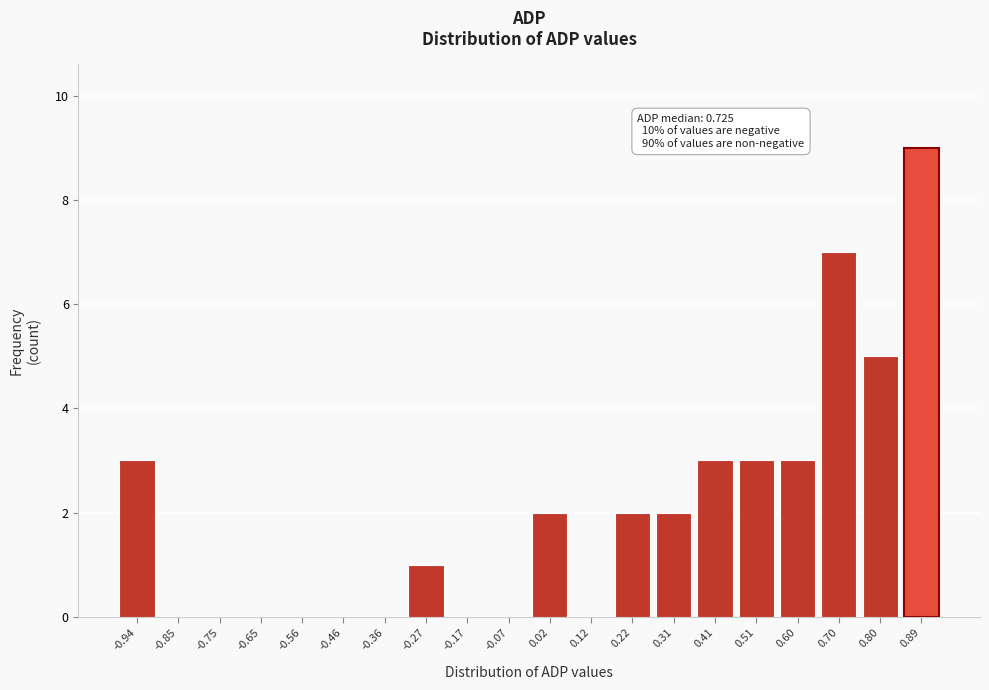

Reading right to left, list all the values displayed in this chart.

0.89=9	0.80=5	0.70=7	0.60=3	0.51=3	0.41=3	0.31=2	0.22=2	0.12=0	0.02=2	-0.07=0	-0.17=0	-0.27=1	-0.36=0	-0.46=0	-0.56=0	-0.65=0	-0.75=0	-0.85=0	-0.94=3